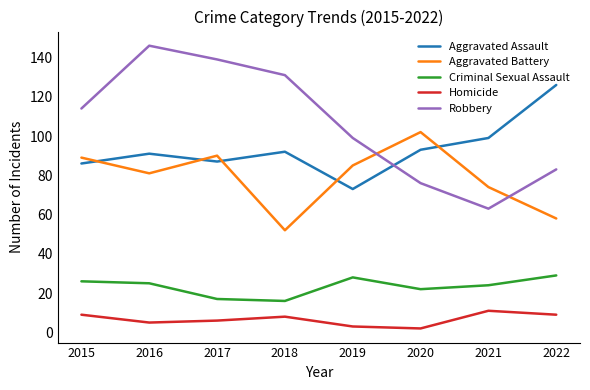

Reading left to right, what are all the values shown in this chart?

Aggravated Assault: 2015=86	2016=91	2017=87	2018=92	2019=73	2020=93	2021=99	2022=126
Aggravated Battery: 2015=89	2016=81	2017=90	2018=52	2019=85	2020=102	2021=74	2022=58
Criminal Sexual Assault: 2015=26	2016=25	2017=17	2018=16	2019=28	2020=22	2021=24	2022=29
Homicide: 2015=9	2016=5	2017=6	2018=8	2019=3	2020=2	2021=11	2022=9
Robbery: 2015=114	2016=146	2017=139	2018=131	2019=99	2020=76	2021=63	2022=83